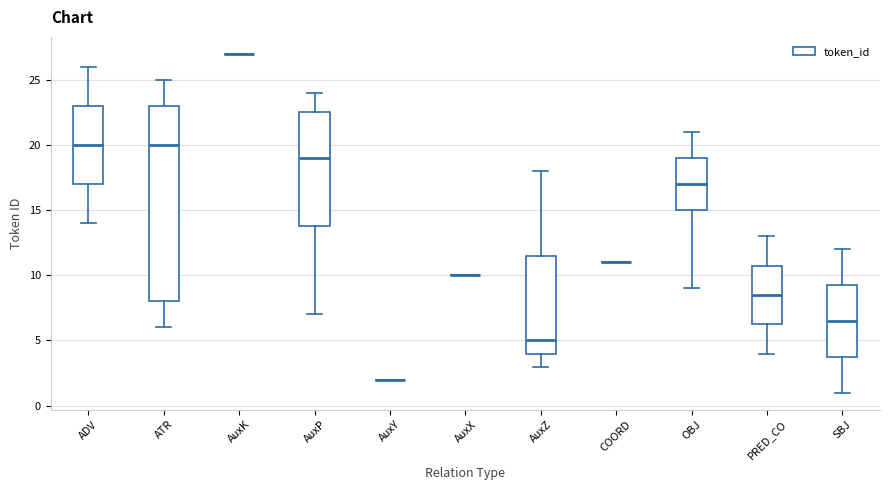

Where does the lower whisker of the box for ADV end on the y-axis? The values are not printed on the chart, so give them approximately, as read against the axis.

14.0